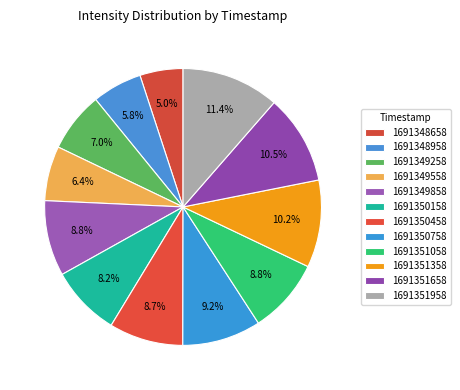

What is the ratio of the value at 1691351358 to the value at 1691350458?

1.2